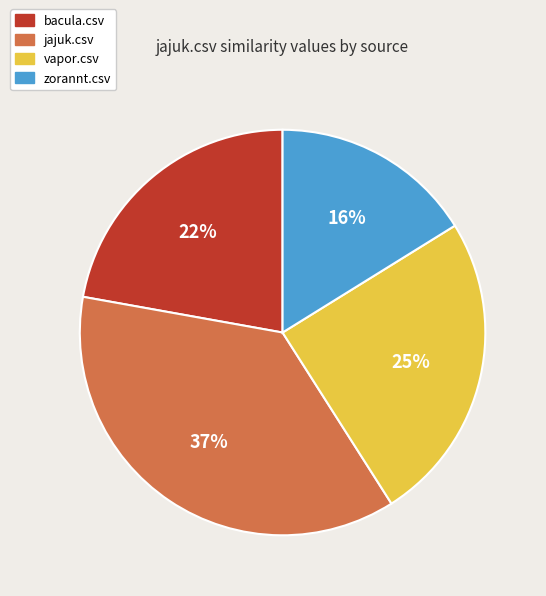

The vapor.csv slice represents 25% of the pie. True or false?

True